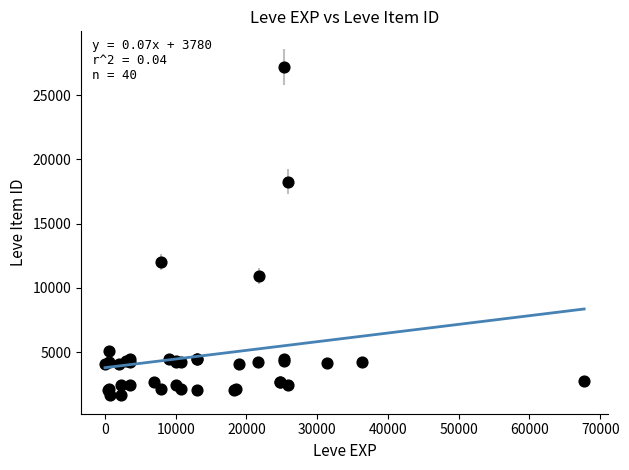

What Y value in the scatter plot is closest to 14448?

12018